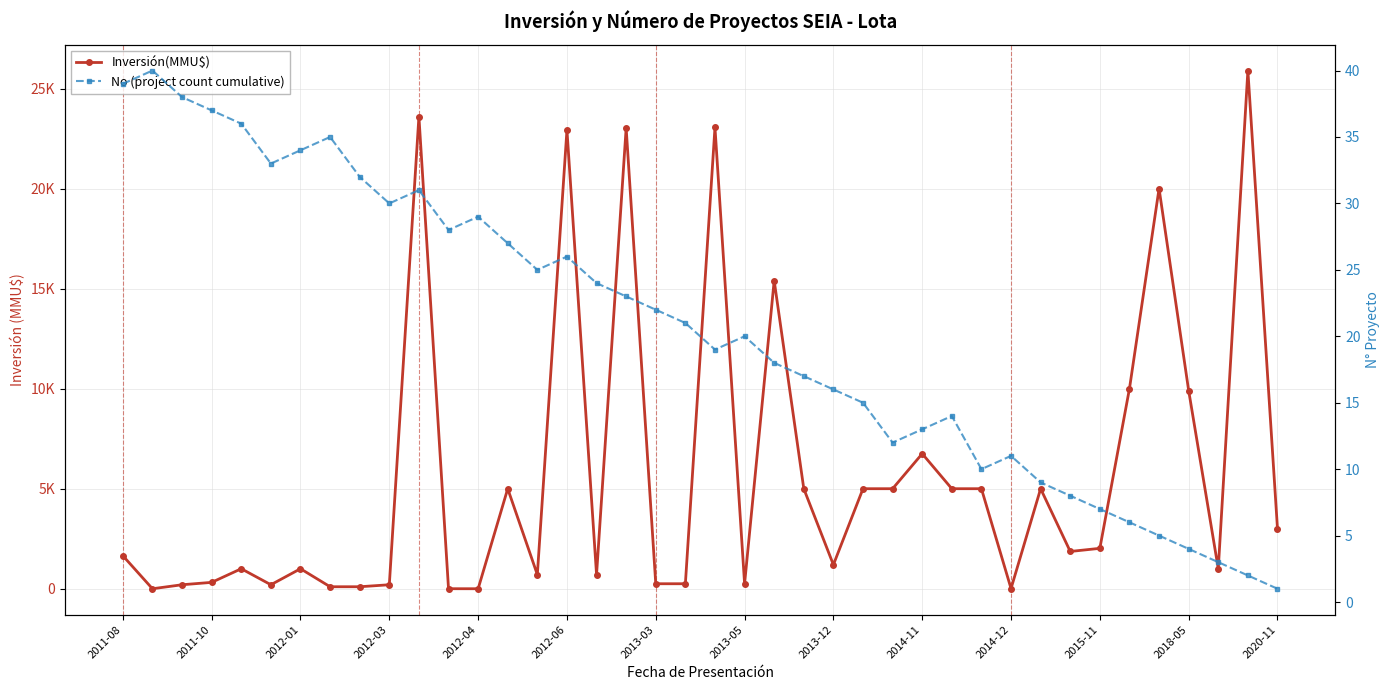

What is the spread (max minus min) of values at 17?

23005